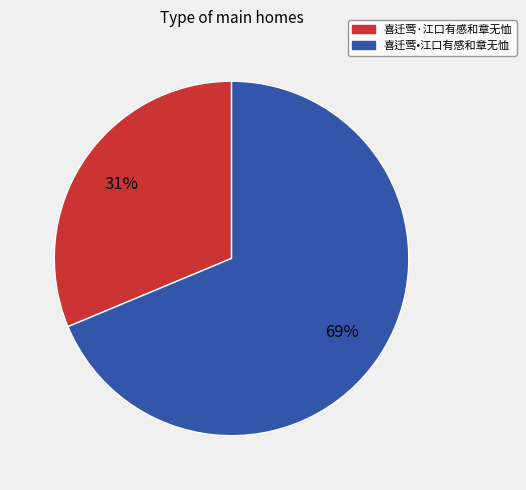

Approximately how many times larger is the value at 喜迁莺•江口有感和章无恤 compared to 喜迁莺·江口有感和章无恤?

2.2